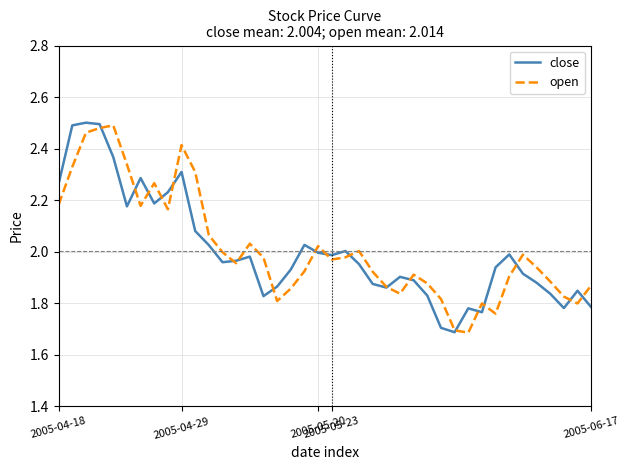

What is the difference between the maximum and minimum values in the close series?

0.8